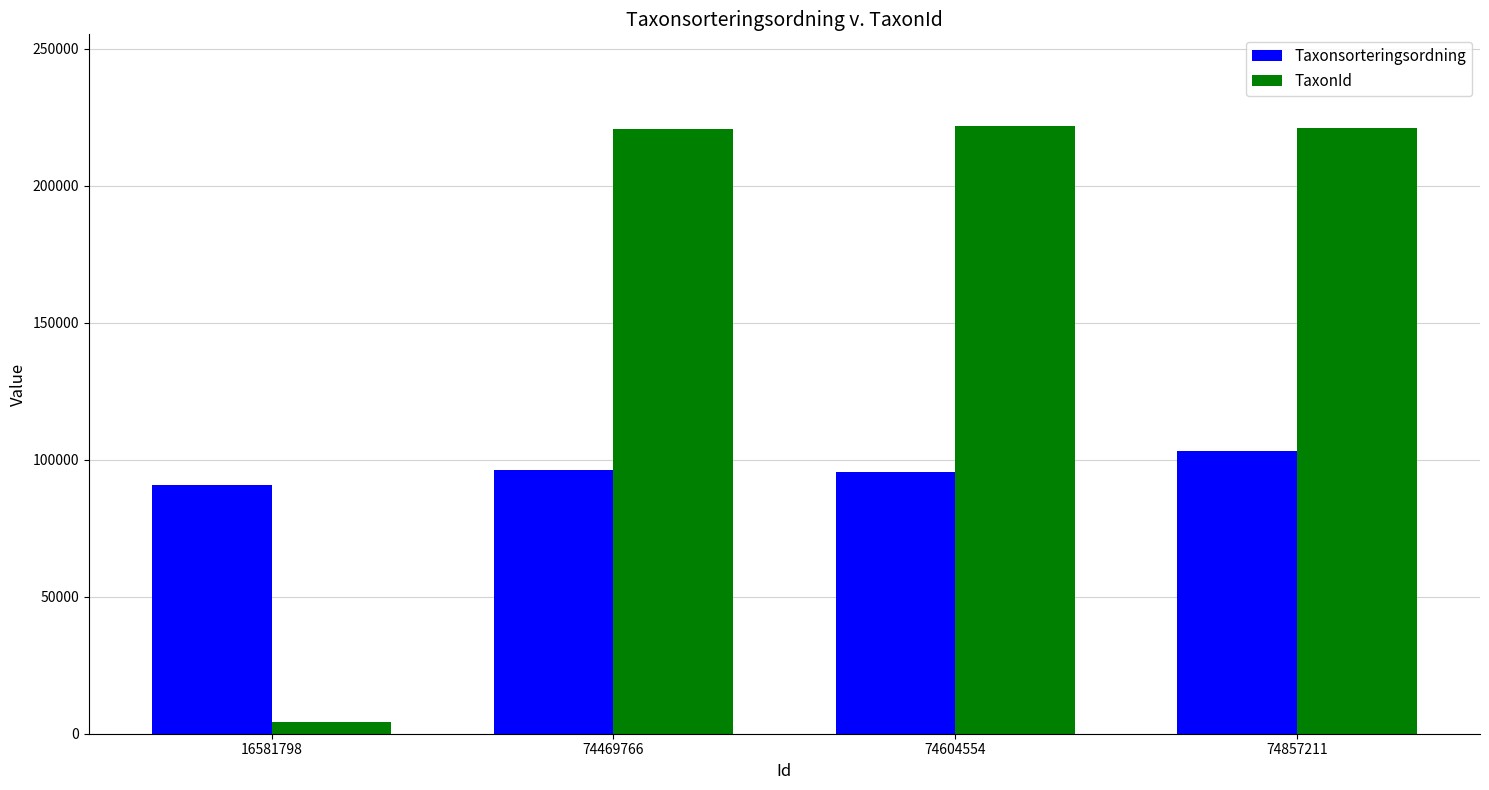

What is the value of the TaxonId bar at the 3rd from the left?

221946